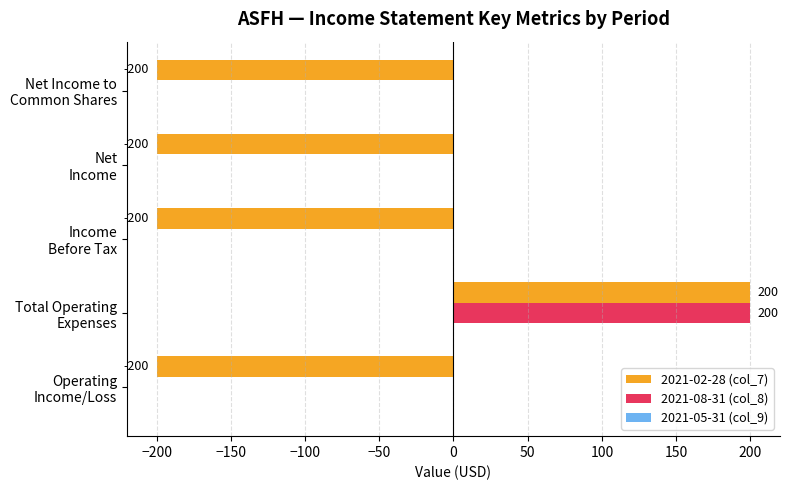

What is the sum of all 2021-08-31 (col_8) values?

200